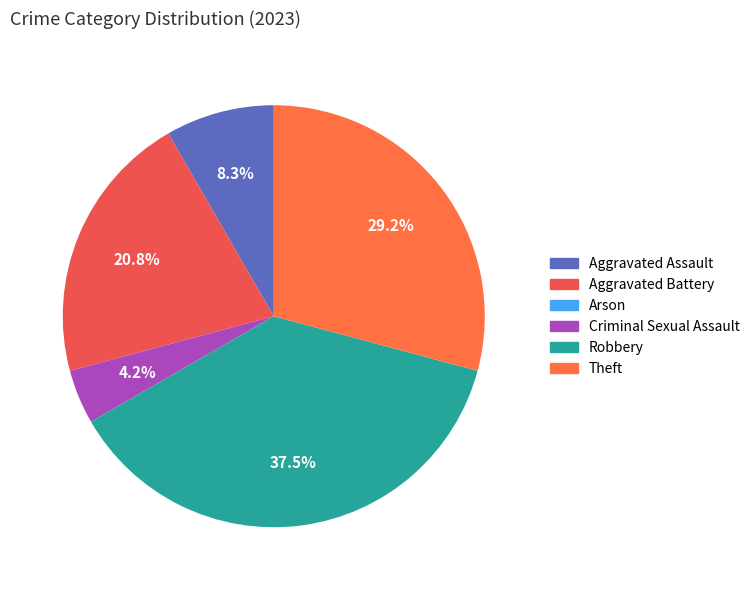

Rank the categories by value from lowest to highest.

Arson, Criminal Sexual Assault, Aggravated Assault, Aggravated Battery, Theft, Robbery